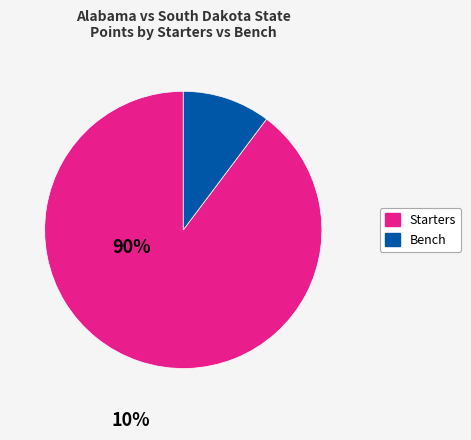

Does any single category account for the majority?

Yes